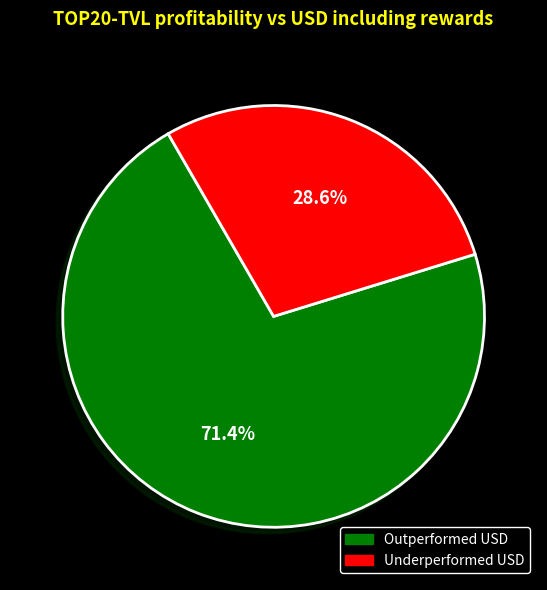

To the nearest percent, what is the average slice percentage?

50%